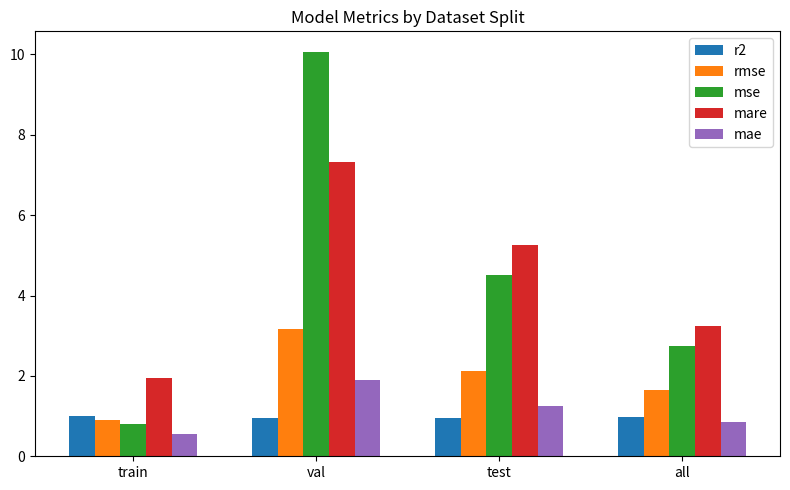

Between val and all, which series saw the biggest shift?

mse